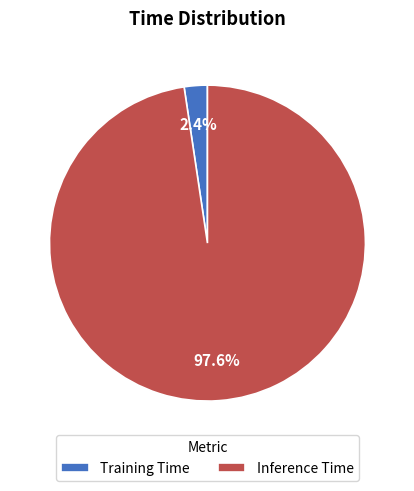

Is there a majority slice in this chart?

Yes